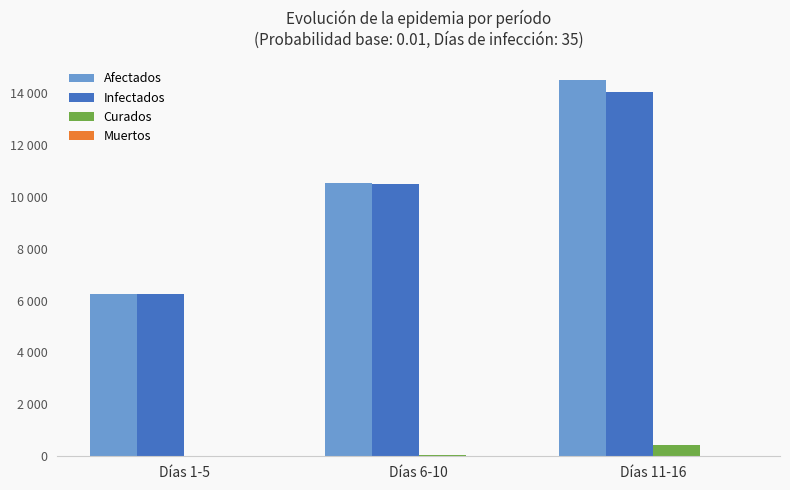

Rank the categories by Infectados value from lowest to highest.

Días 1-5, Días 6-10, Días 11-16